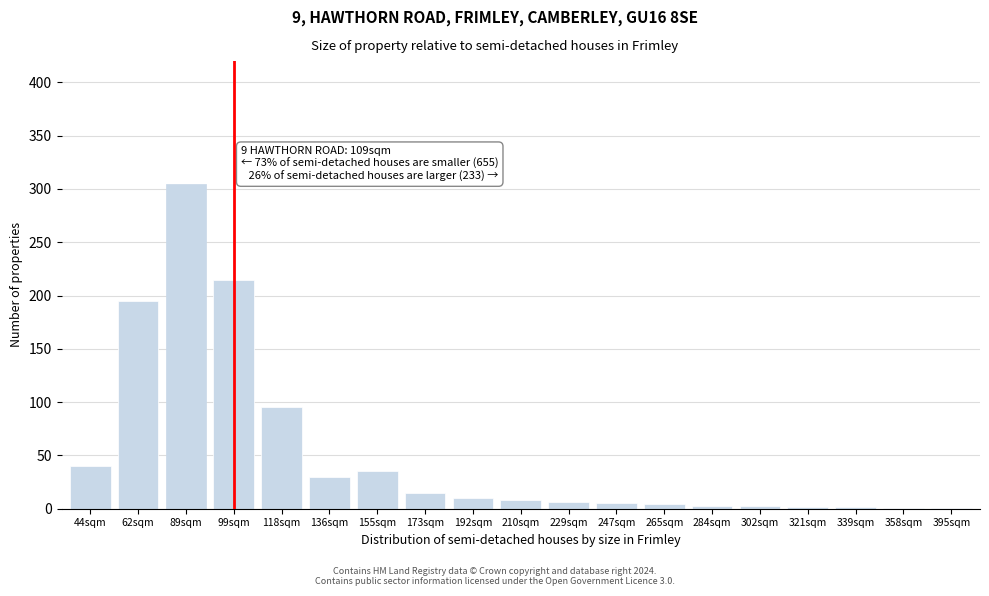

At which category does the chart reach its peak across all series?

89sqm